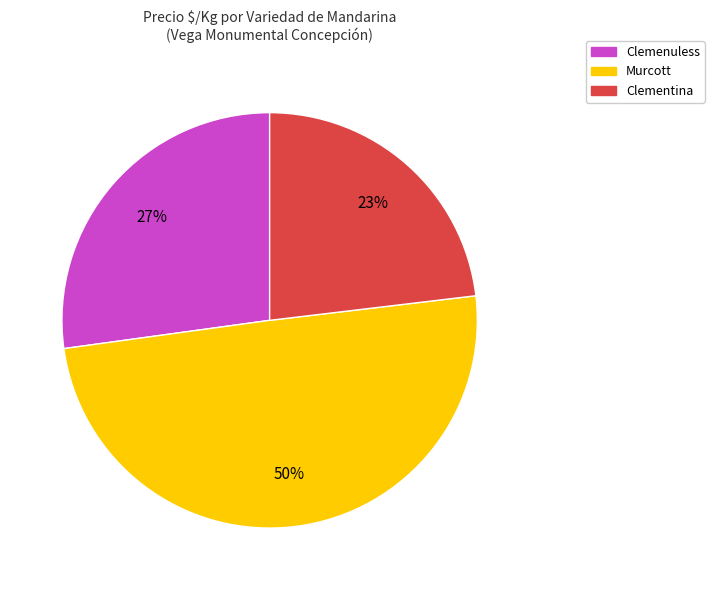

To the nearest percent, what is the difference between the largest and smallest slice percentages?

27%